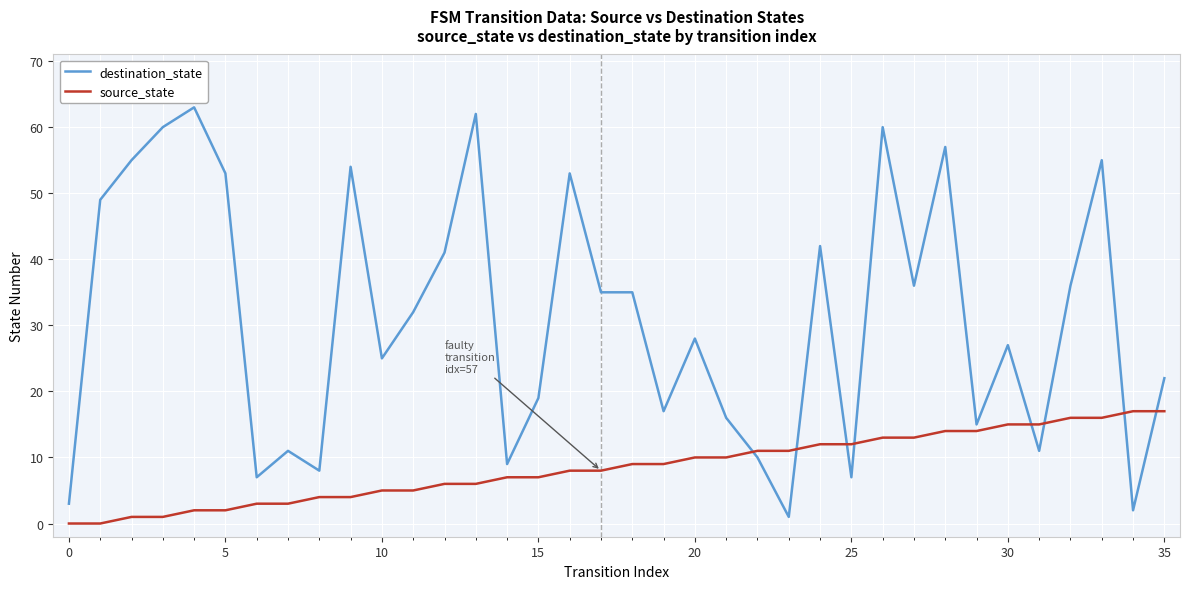

Which series has the largest total across all categories?

destination_state